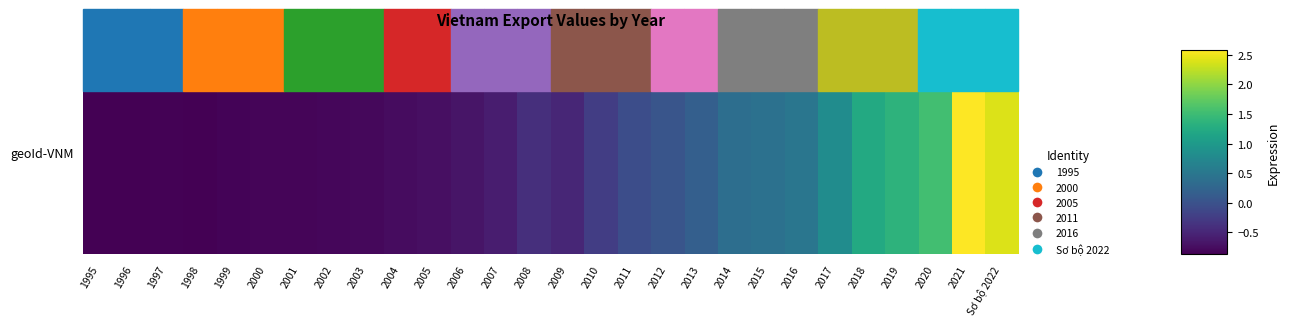

How many categories are shown in the chart?

28